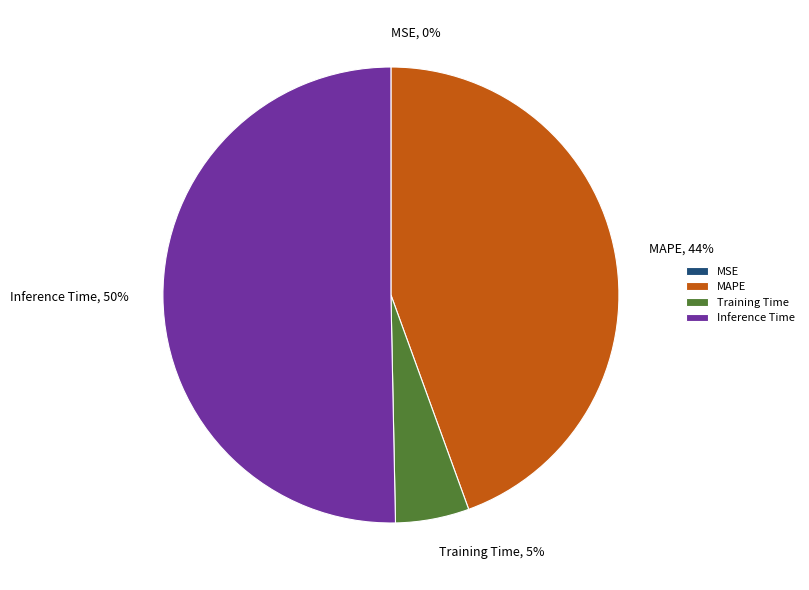

What percentage is the MAPE, 44% slice, to the nearest percent?

44%